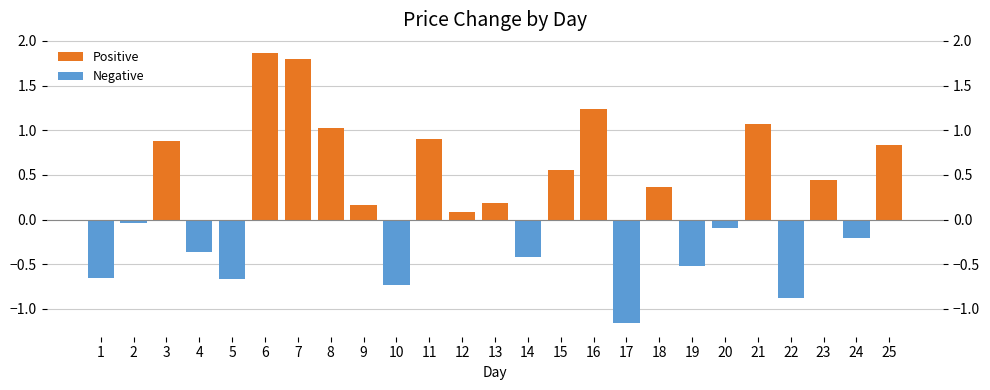

What is the total value across all series at 9?

0.2